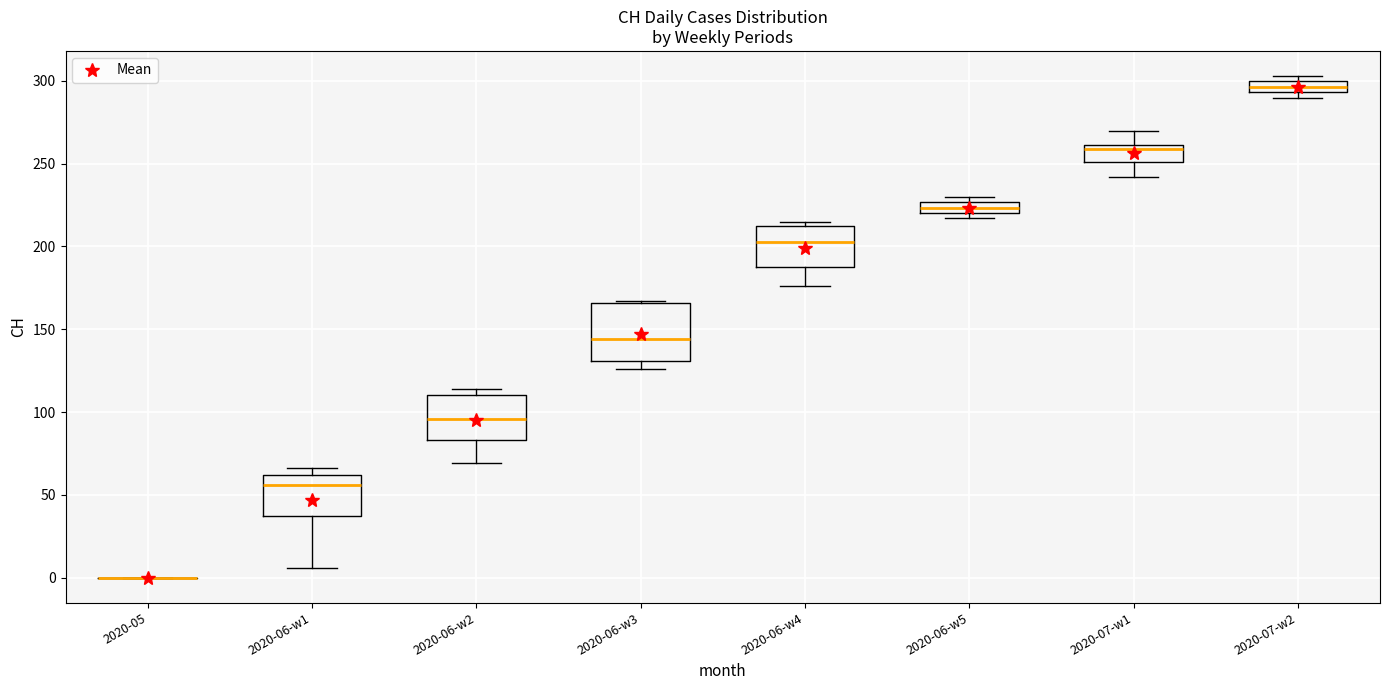

Comparing the boxes themselves (not the whiskers), which one is the tallest?

2020-06-w3